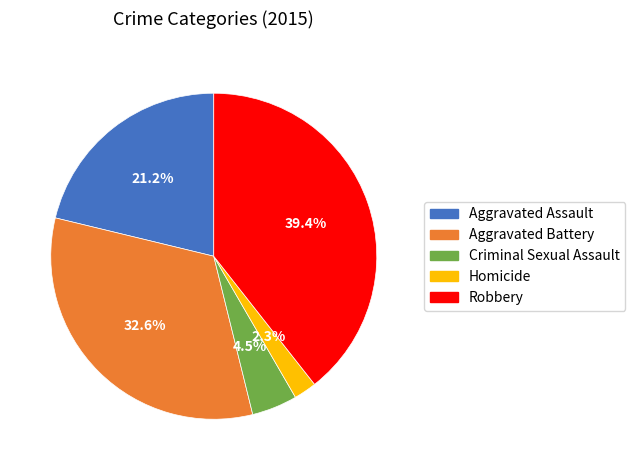

Is there any slice that represents more than half of the pie?

No